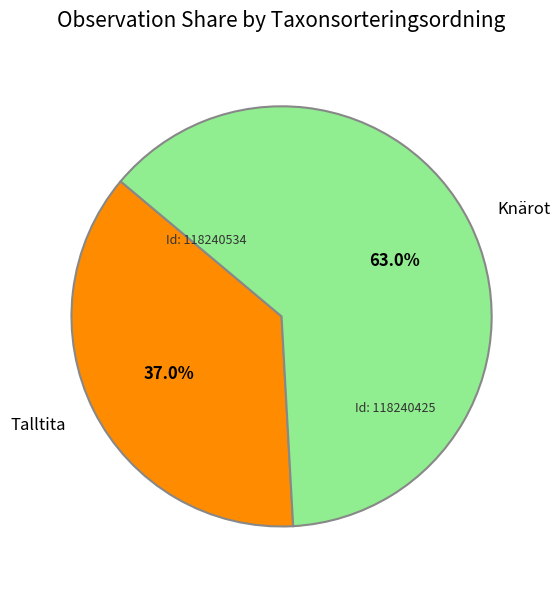

Which category accounts for the majority?

Knärot